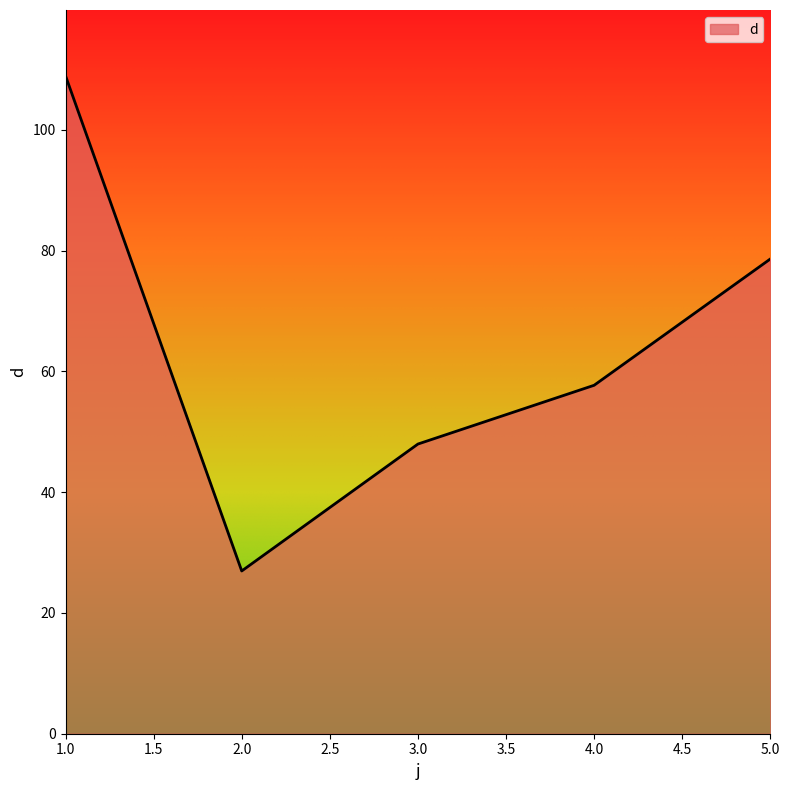

How many data points are above 57?

3